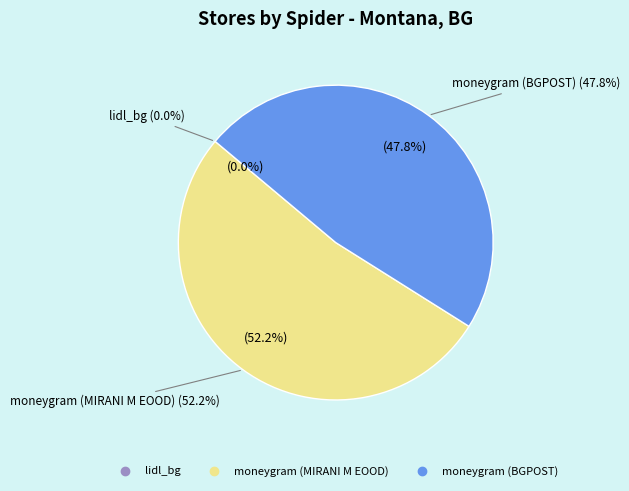

How many segments does this pie chart have?

3